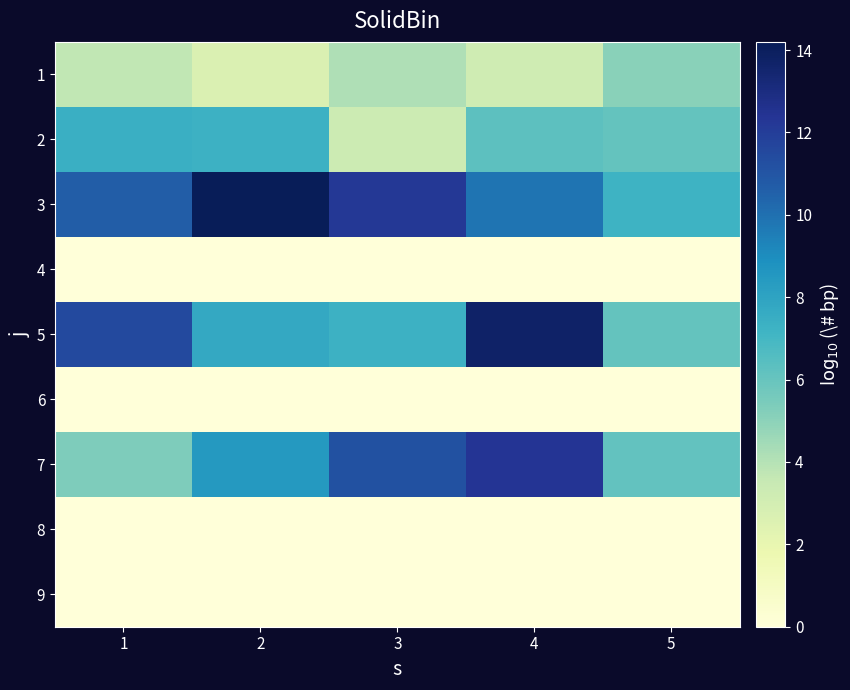

Between 5 and 3, which is larger?

5